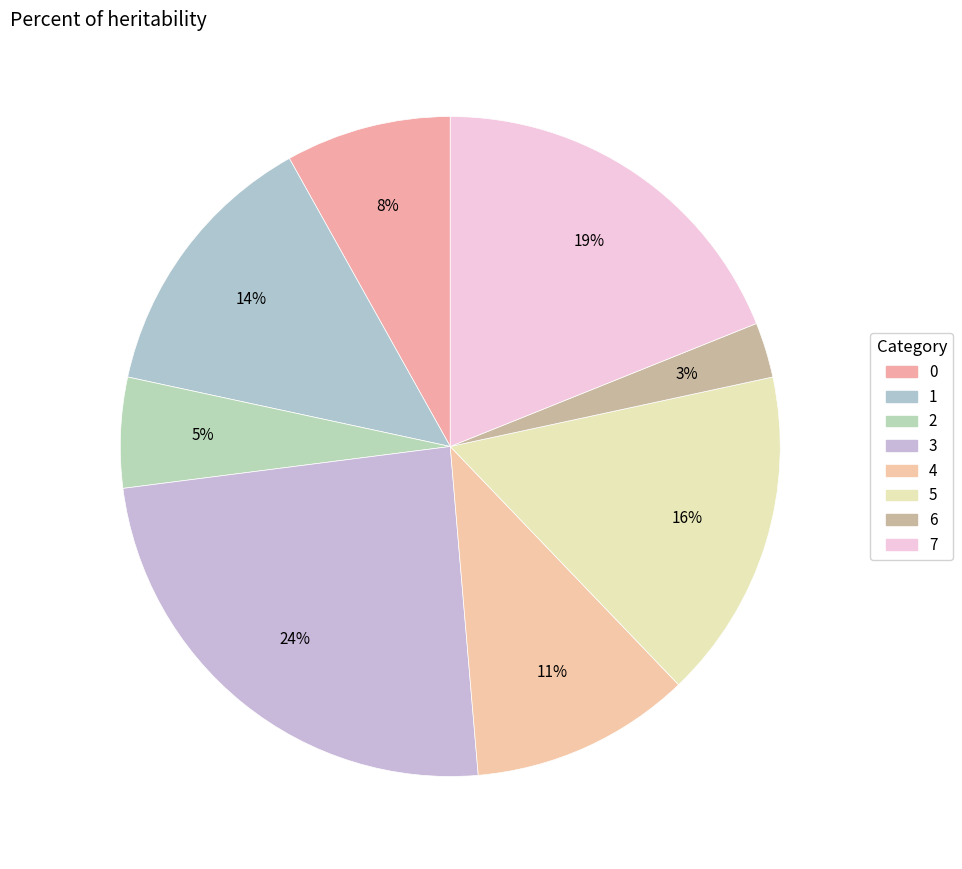

What is the ratio of the value at 5 to the value at 0?

2.0